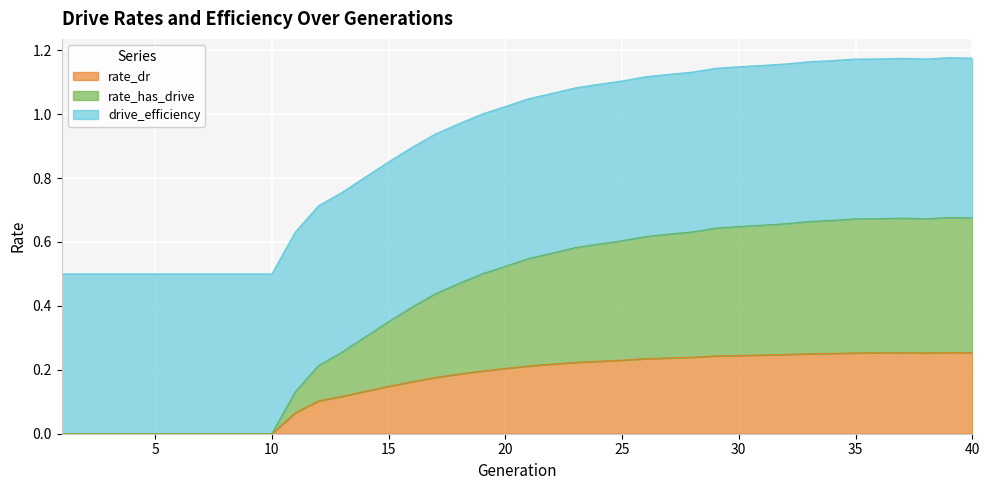

What are all the series names shown in the legend?

rate_dr, rate_has_drive, drive_efficiency